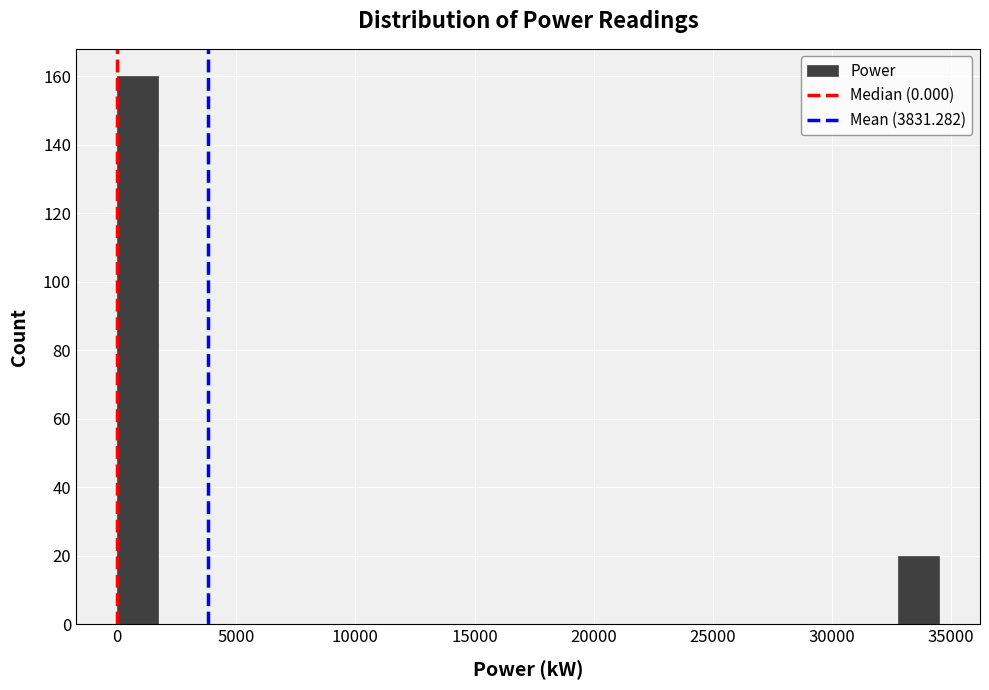

Read against the x-axis, roughly where is the centre of the tallest bar?

1000